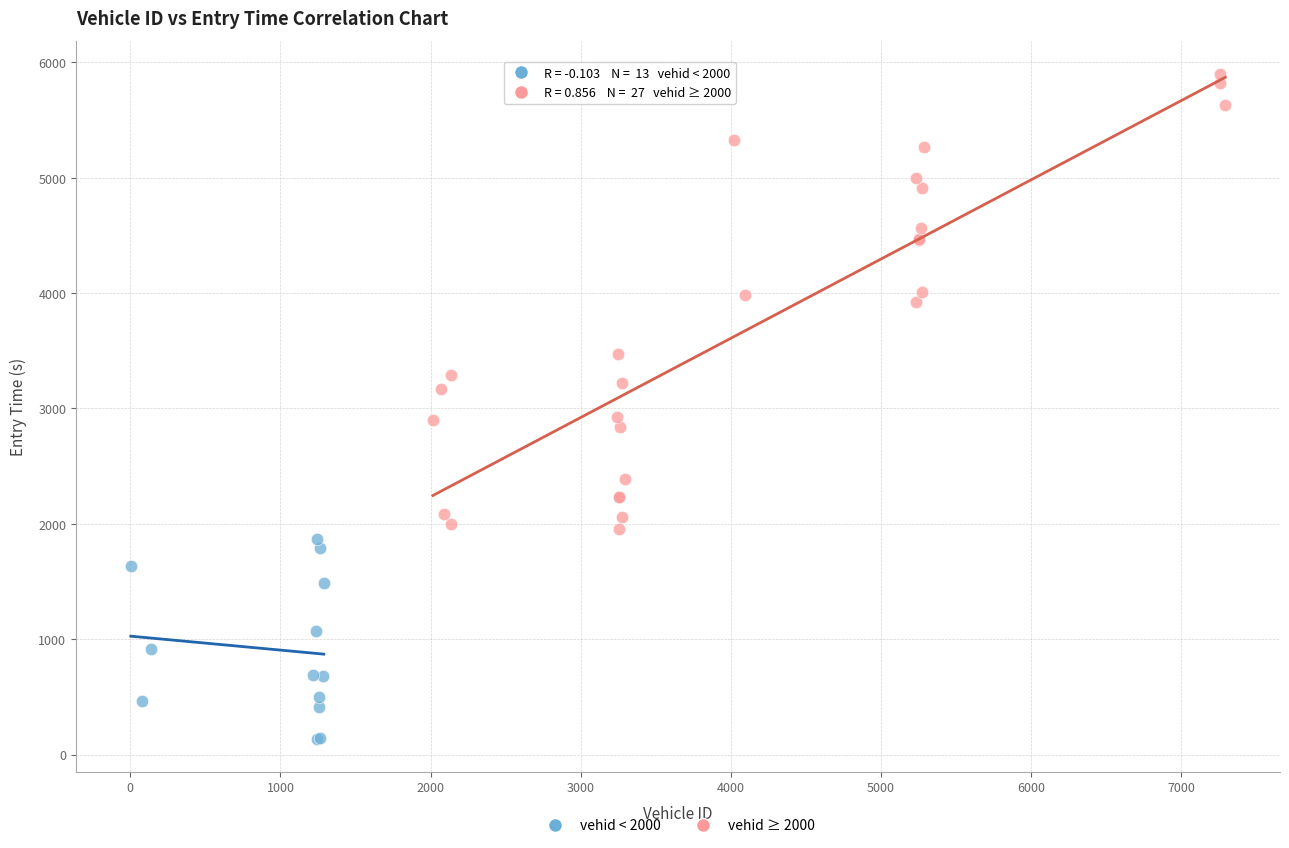

Which series reaches the minimum Y coordinate?

vehid < 2000